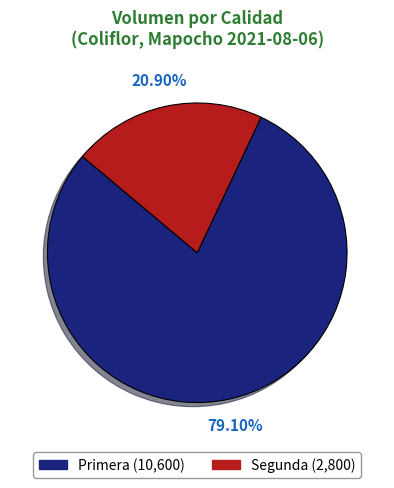

How many slices are in this pie chart?

2